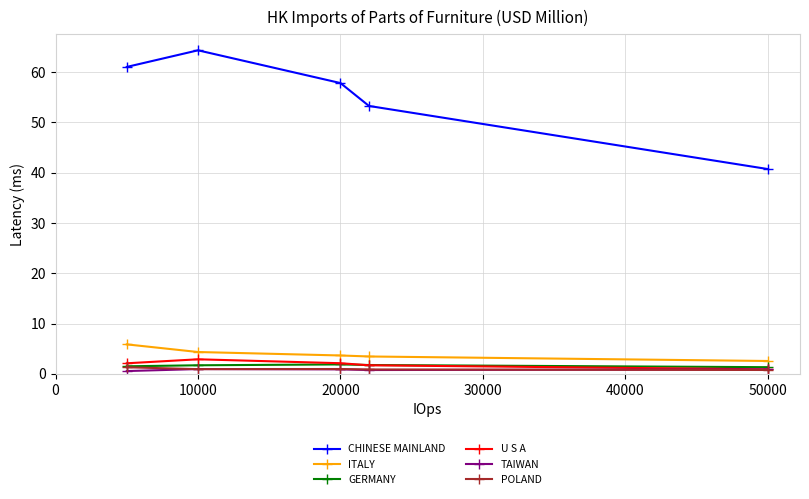

True or false: CHINESE MAINLAND has more than 2 points higher than both neighbors.

False